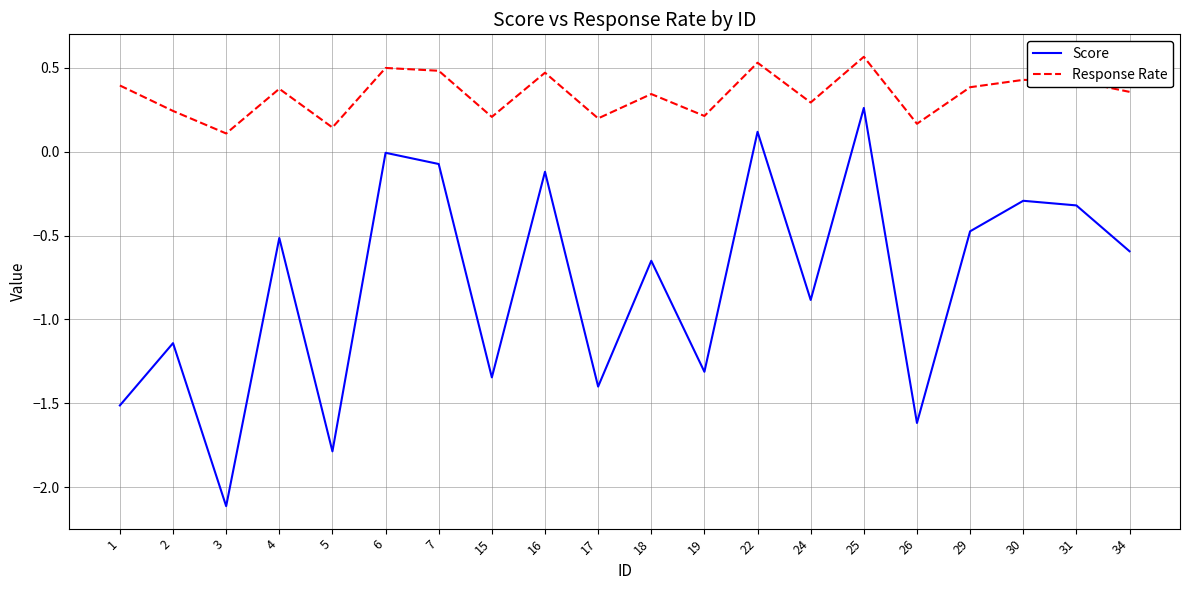

At which label does Response Rate reach its minimum?

3